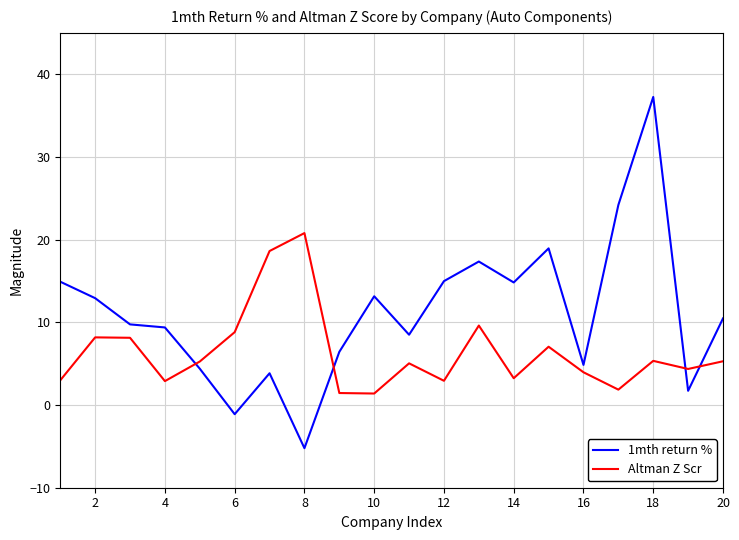

Which series has the largest total across all categories?

1mth return %